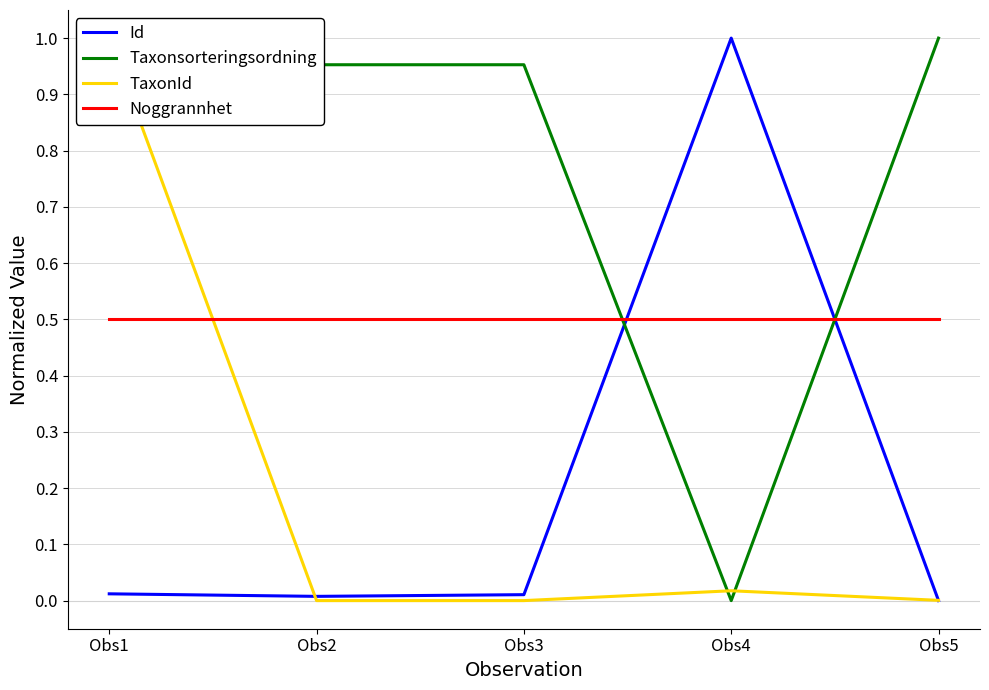

Where do Noggrannhet and TaxonId first cross each other?

Obs1 and Obs2